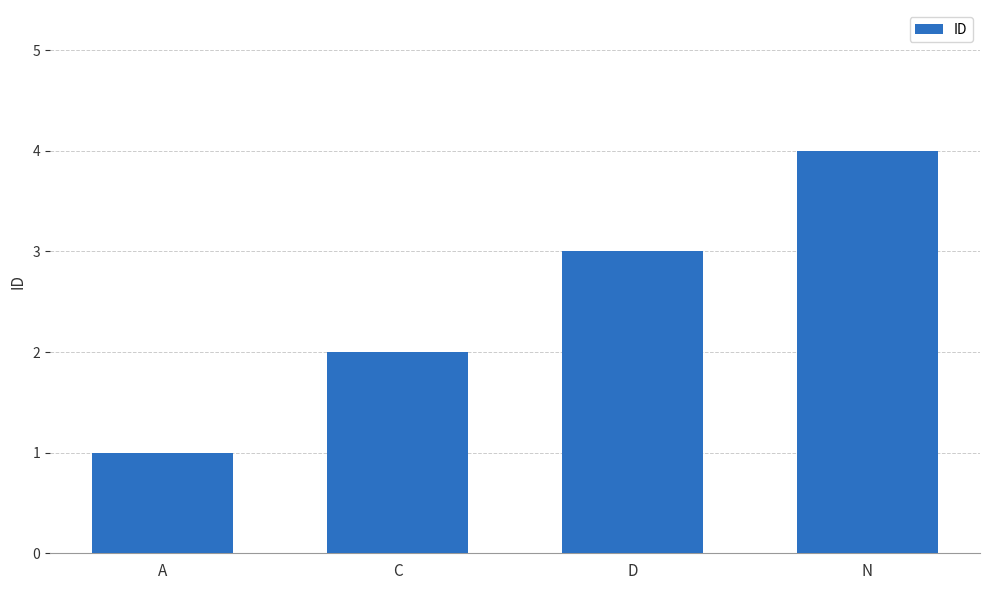

List the labels in order of value, largest first.

N, D, C, A